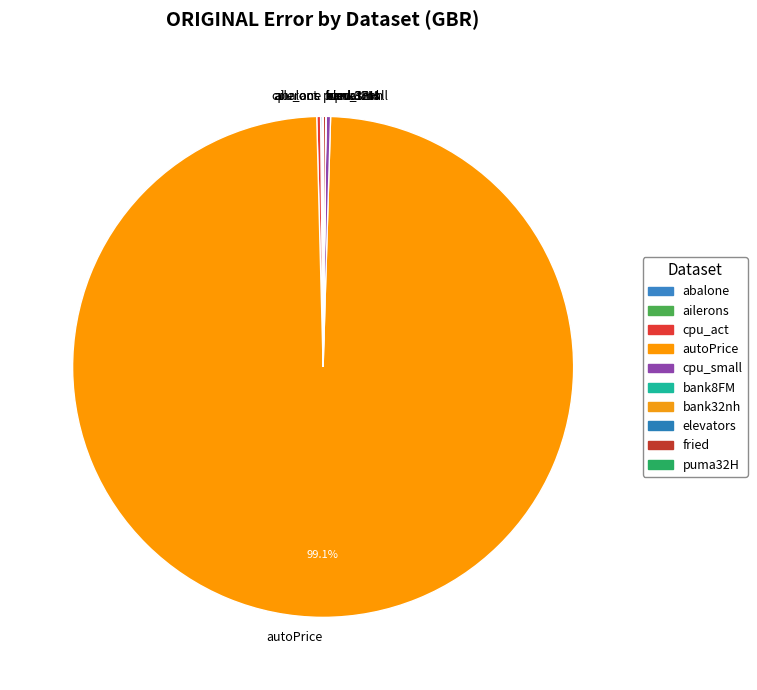

Does any single category account for the majority?

Yes